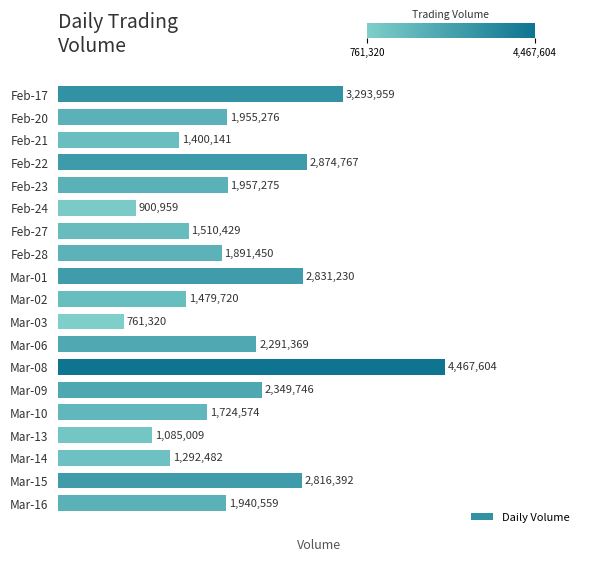

What is the difference between the second highest and second lowest values?

2393000